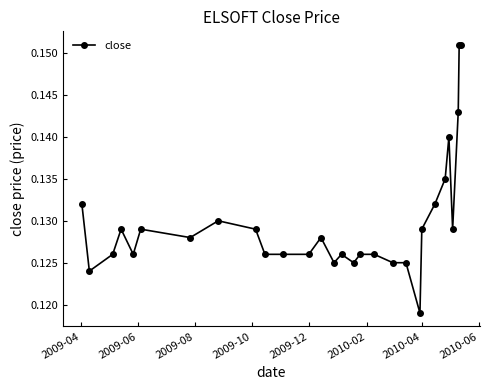

How many values are between 0 and 1?

29